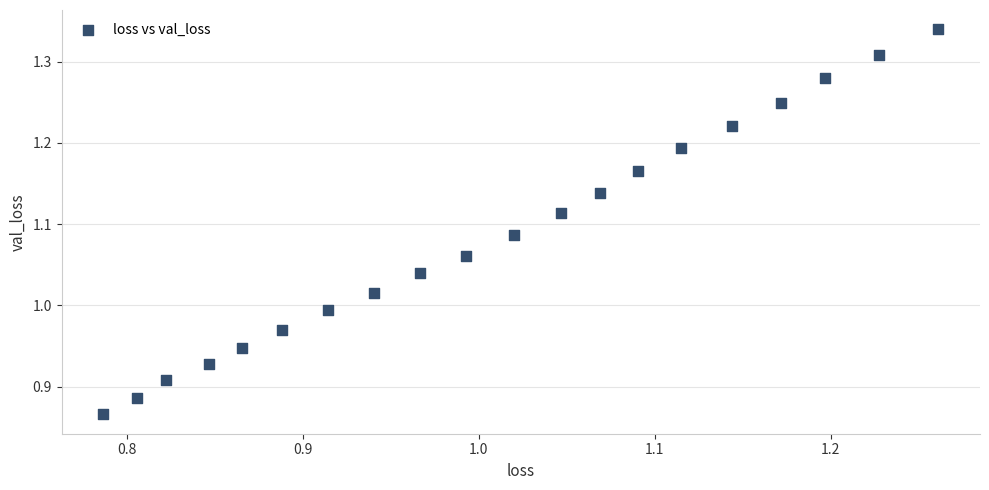

What is the range of X values (max minus min)?

0.5